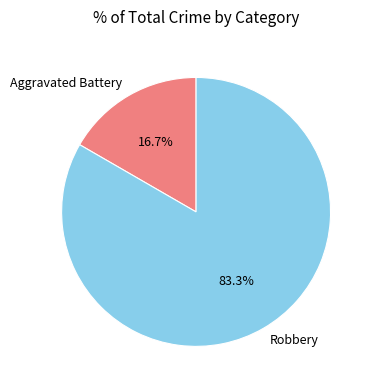

Do Aggravated Battery and Robbery together represent more than half of the pie?

Yes